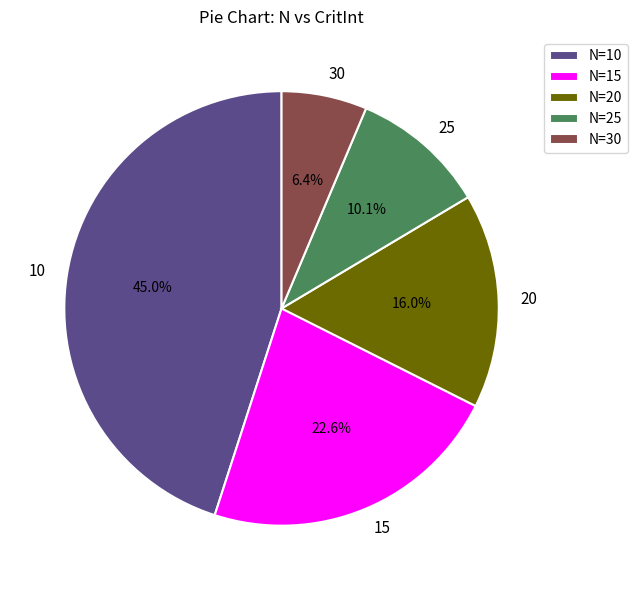

Which slice is the smallest?

30